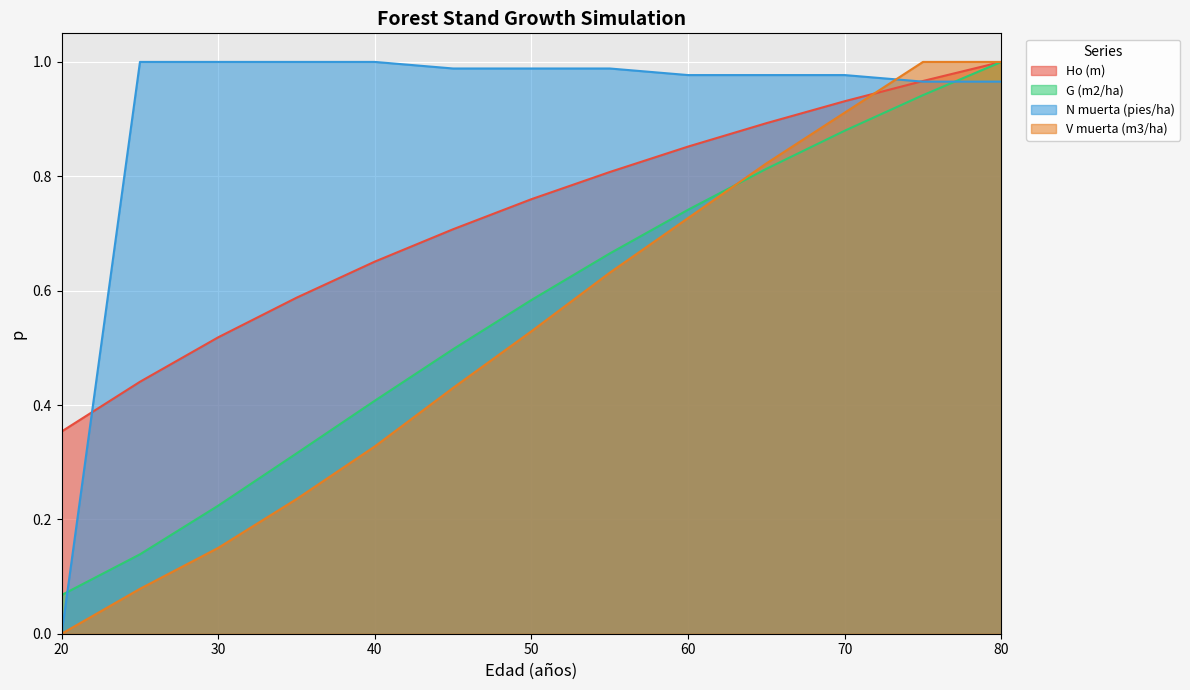

What is the value of the N muerta (pies/ha) point at the 10th from the left?

1.0